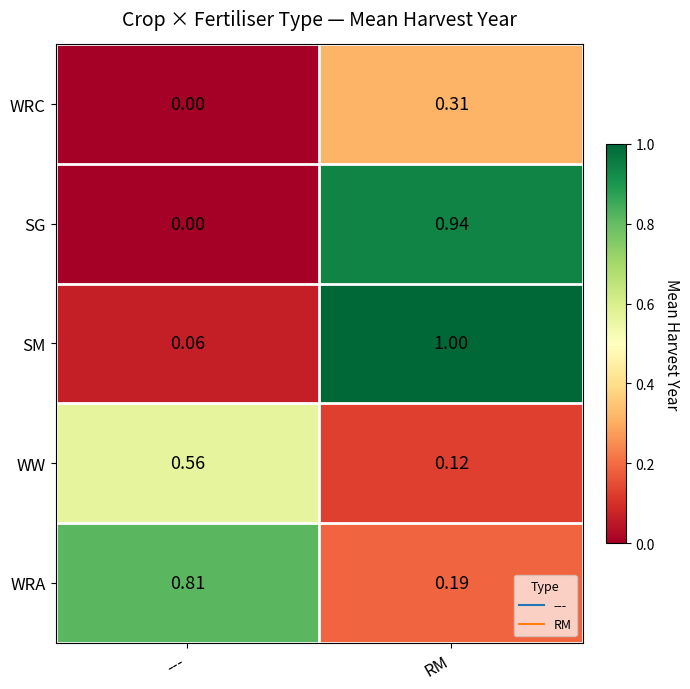

Which category has the highest value across all series?

RM